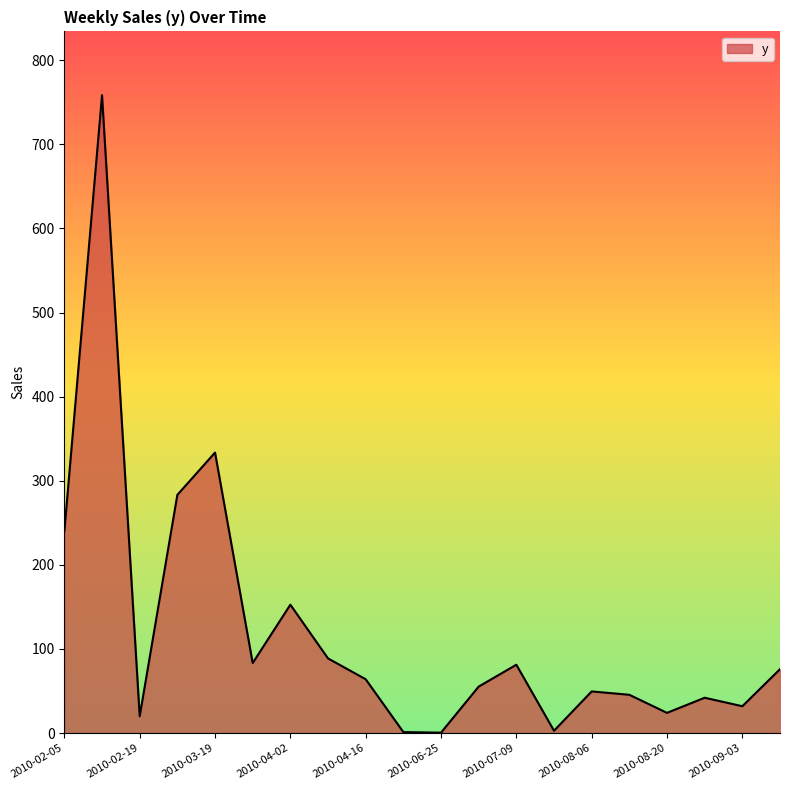

What is the difference between the maximum and minimum values?

758.0